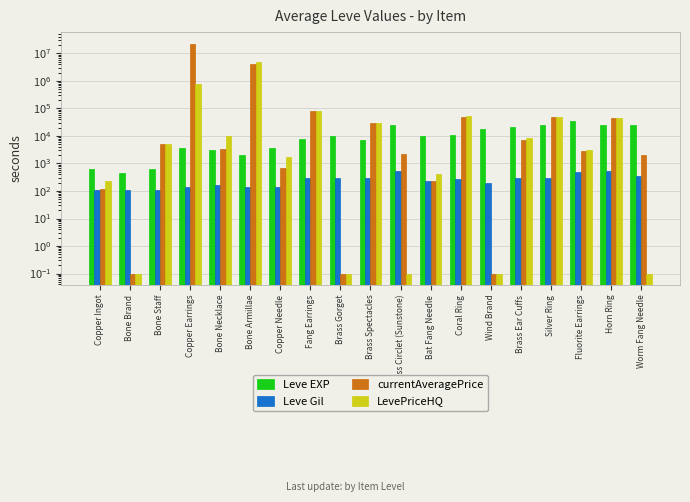

What is the maximum value shown in the chart?

22877998.0